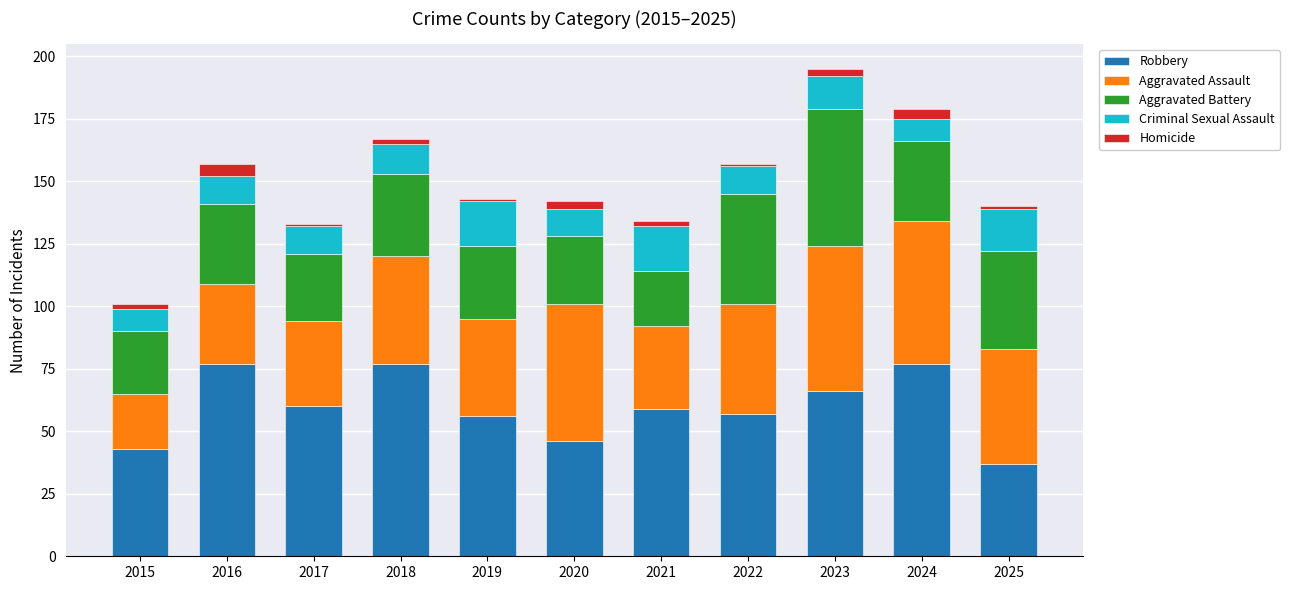

What is the minimum value for Robbery?

37